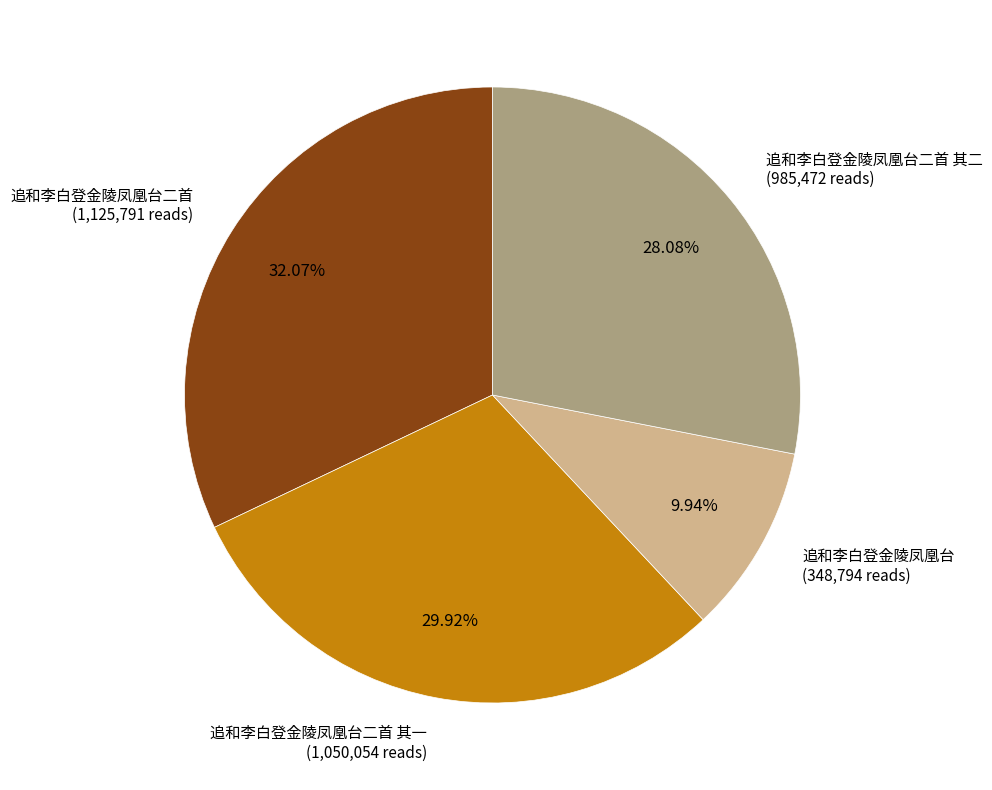

Is there any slice that represents more than half of the pie?

No